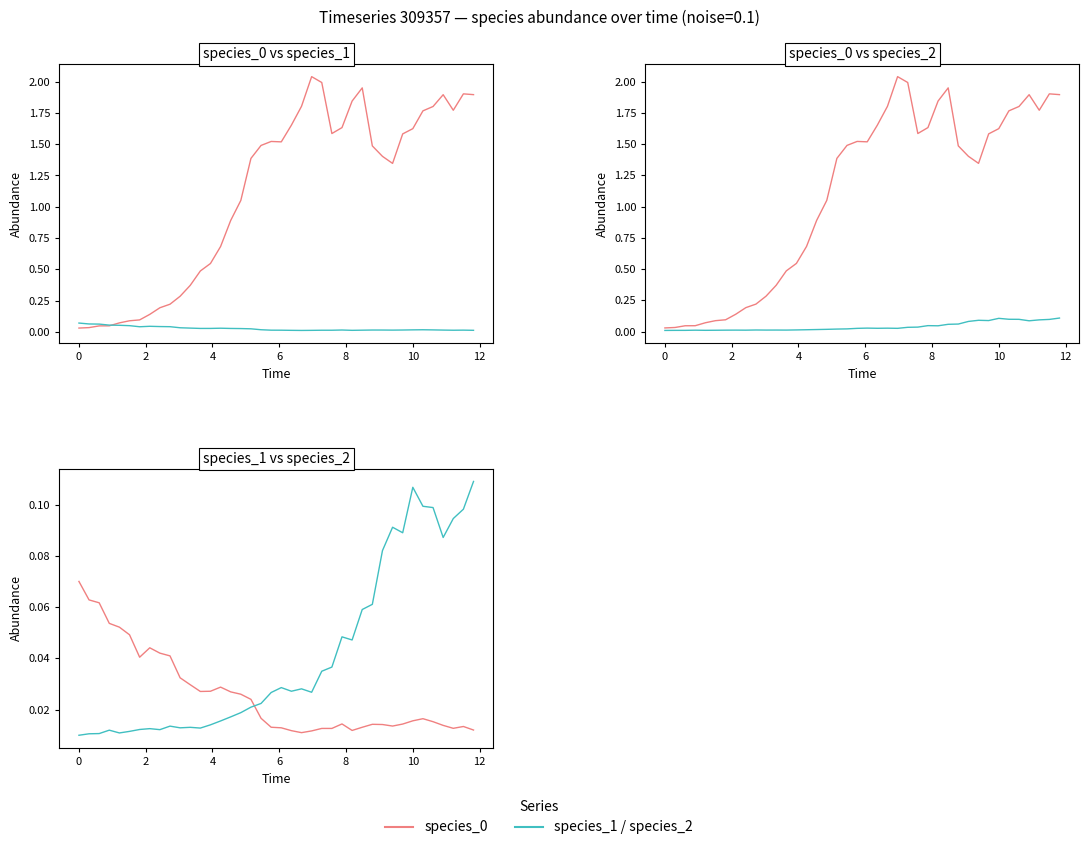

Does the chart have visible grid lines?

No